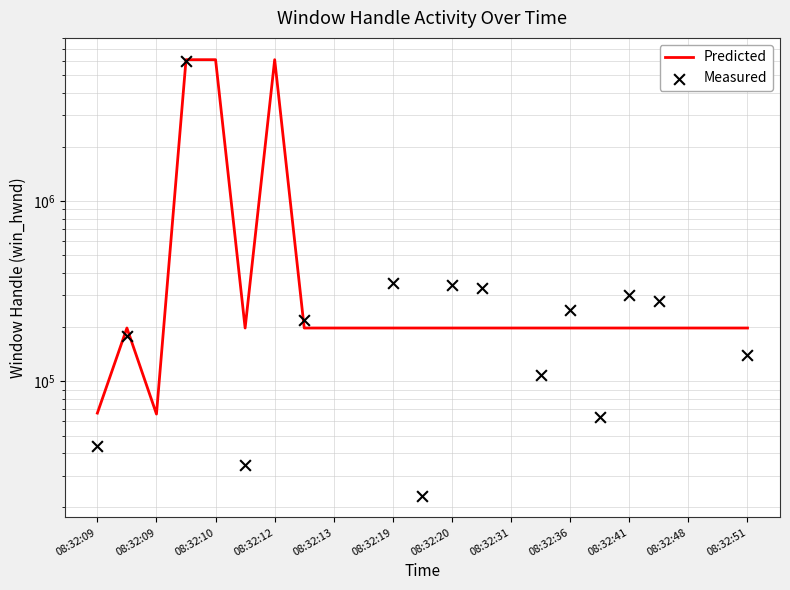

Between 08:32:23 and 08:32:37, which is larger?

08:32:23